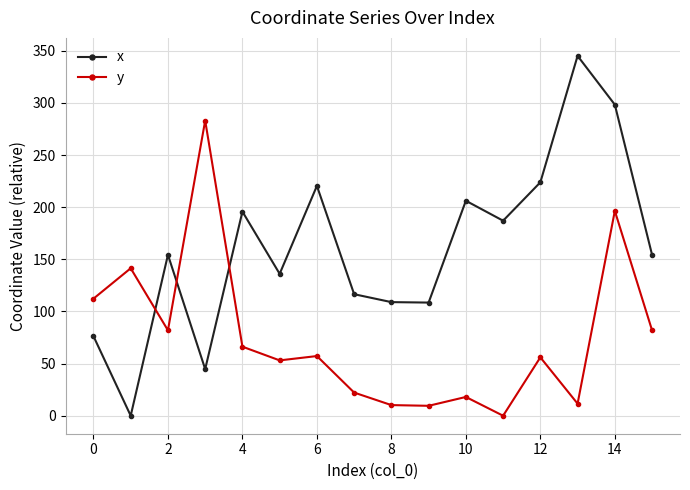

What is the value of the x point at the 12th from the left?

187.1